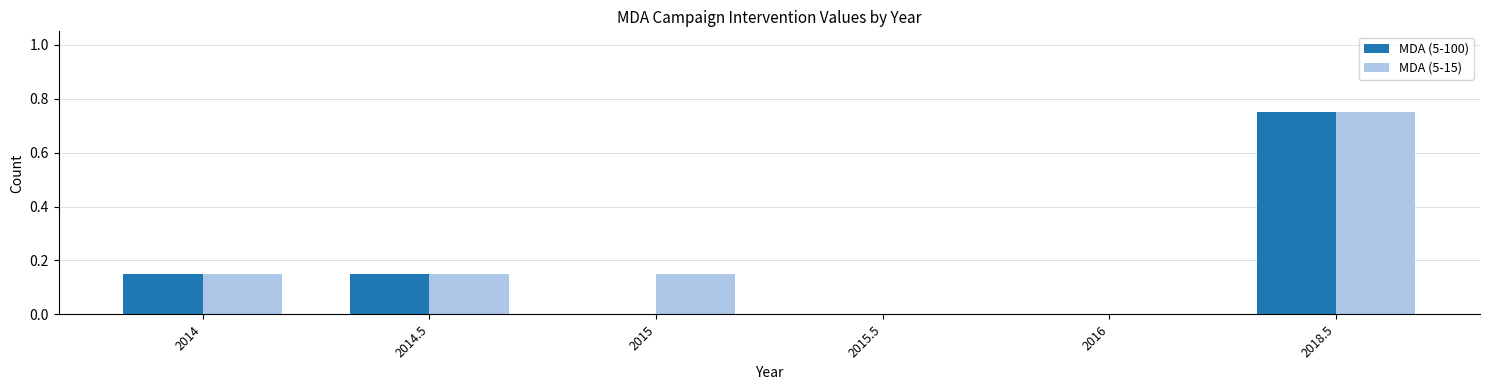

What is the average value of the MDA (5-100) series?

0.2